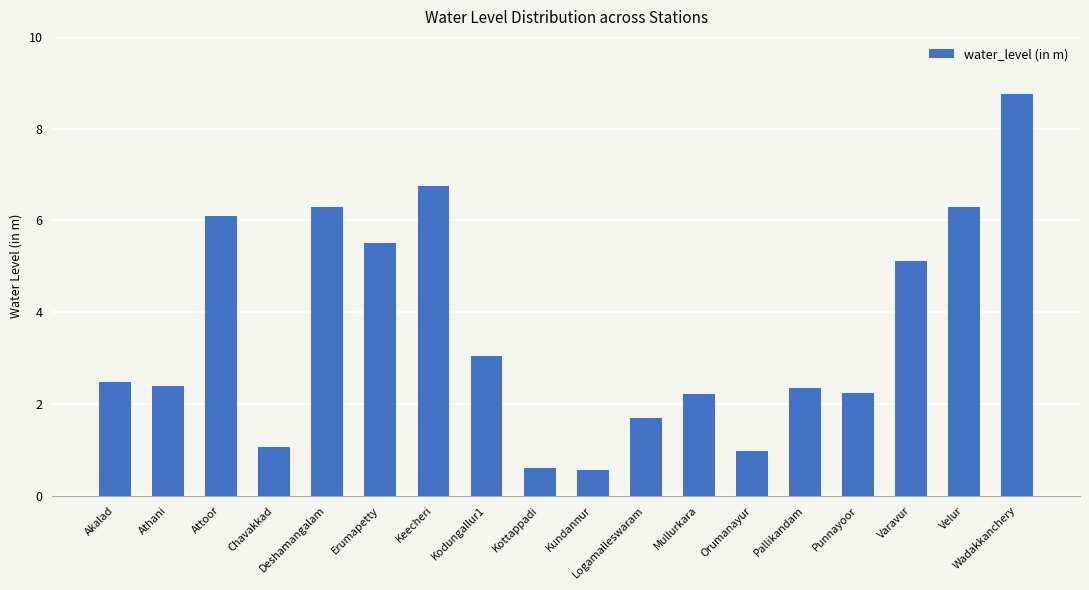

What is the change in value from Athani to Keecheri?

+4.3